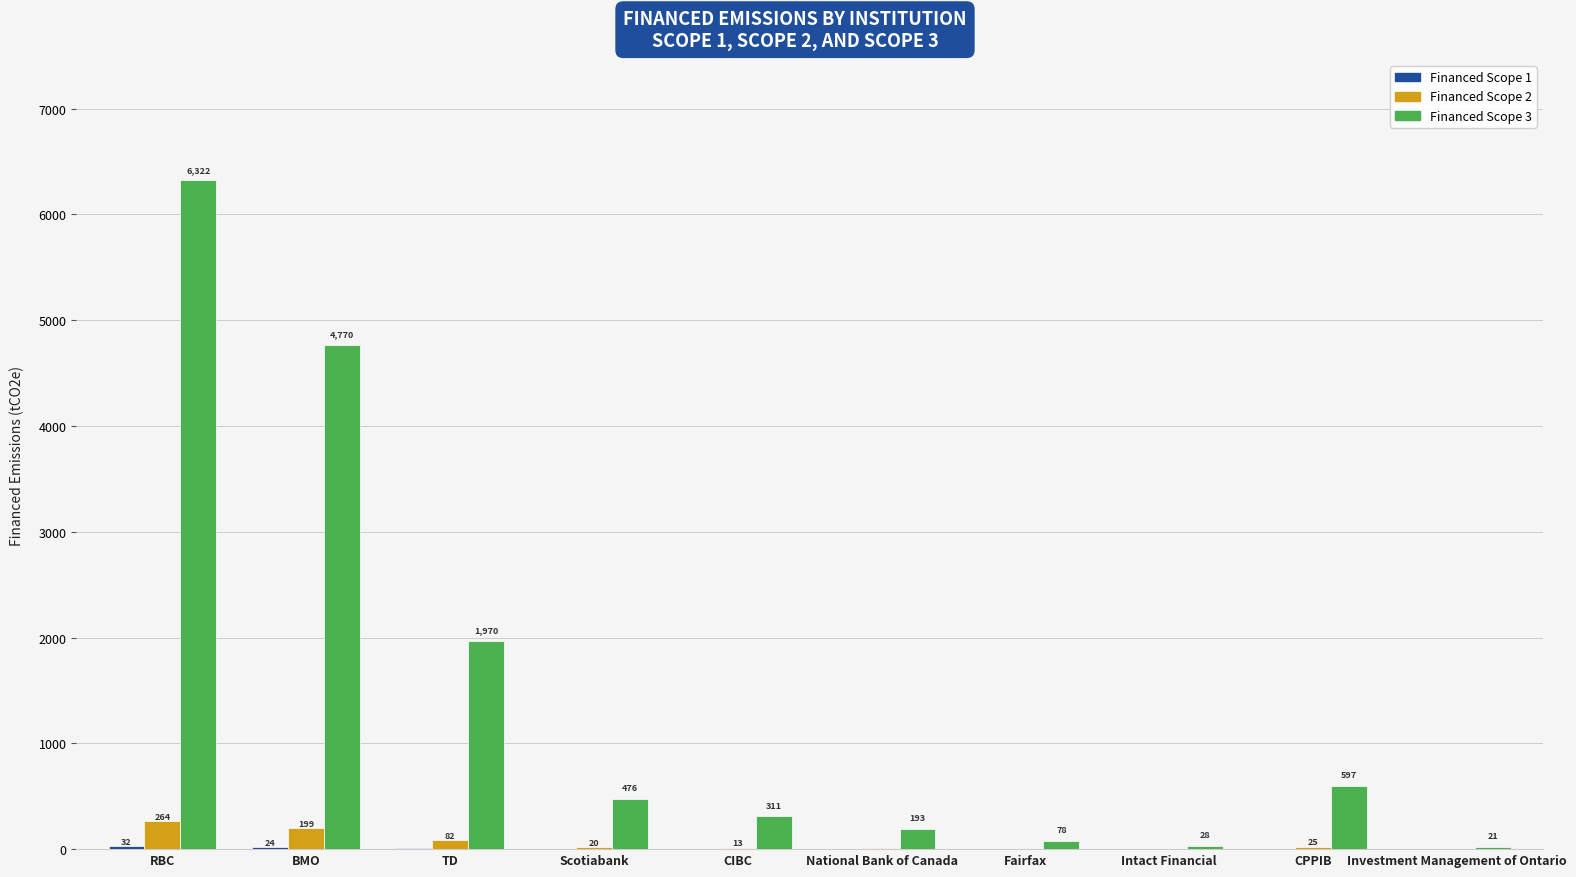

What is the maximum value for Financed Scope 2?

263.5